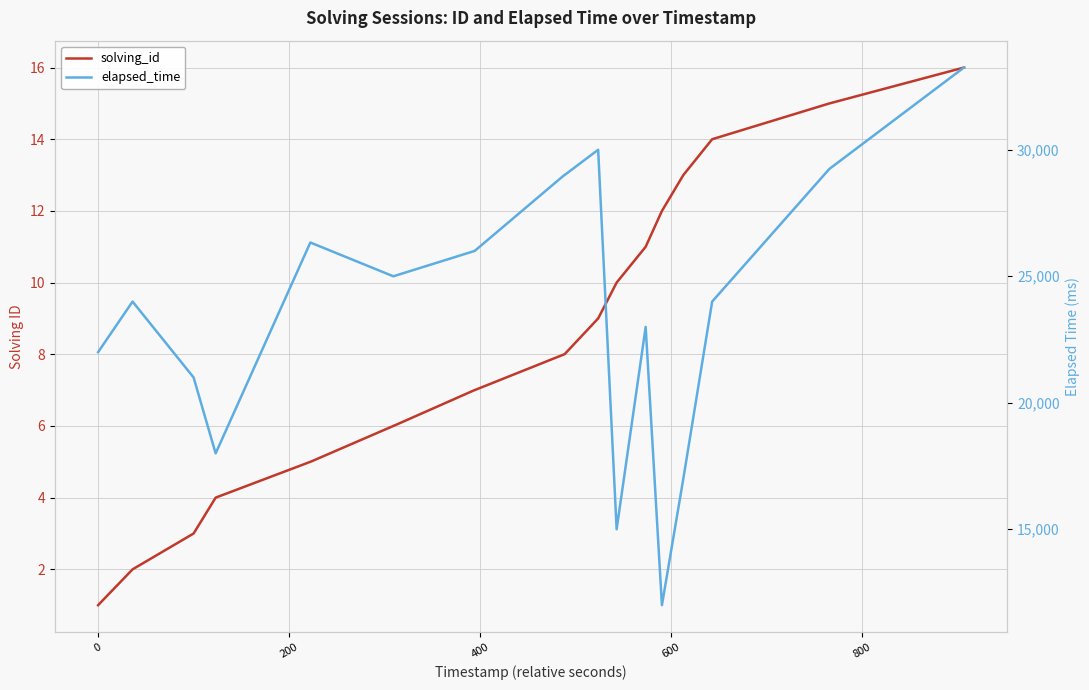

How many values in the solving_id series exceed 8?

14